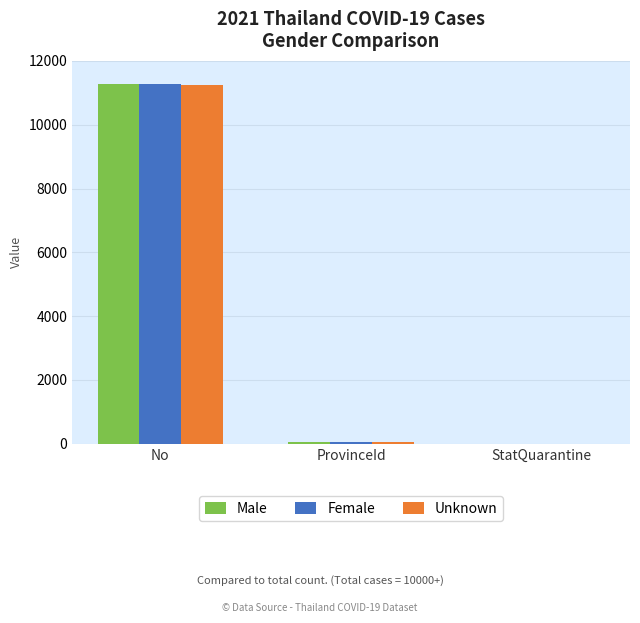

Are the bars horizontal?

No